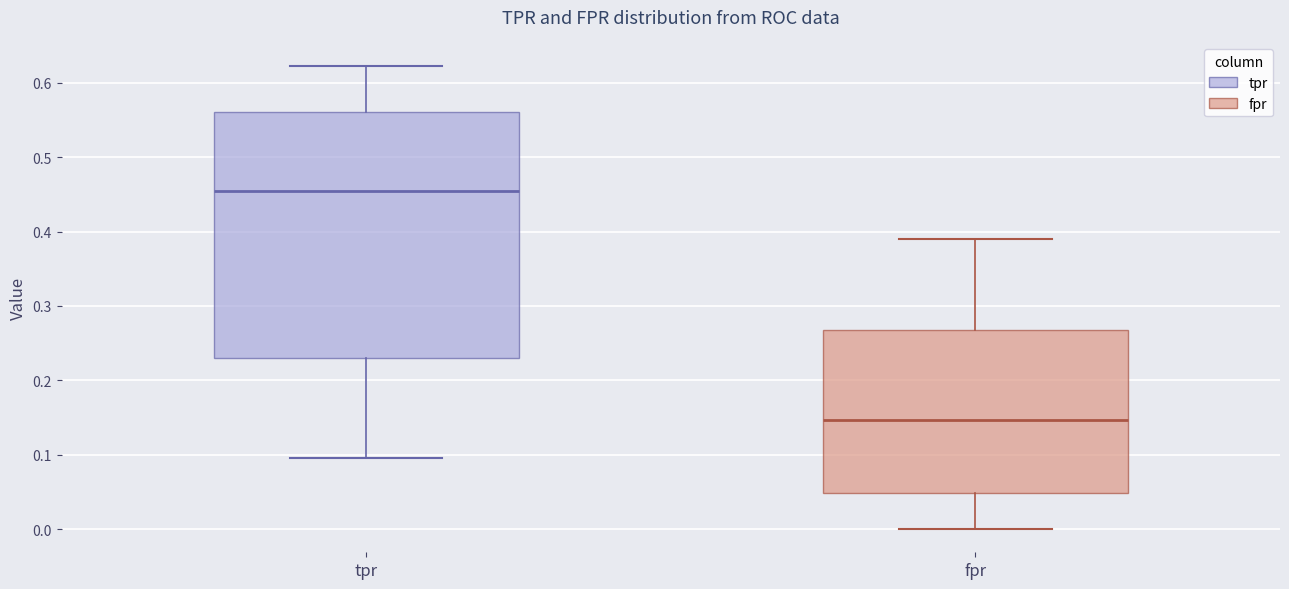

Comparing the boxes themselves (not the whiskers), which one is the tallest?

tpr